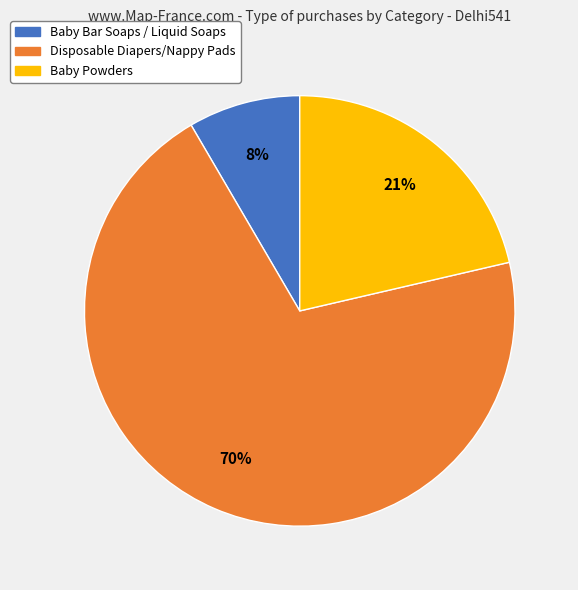

How many segments does this pie chart have?

3